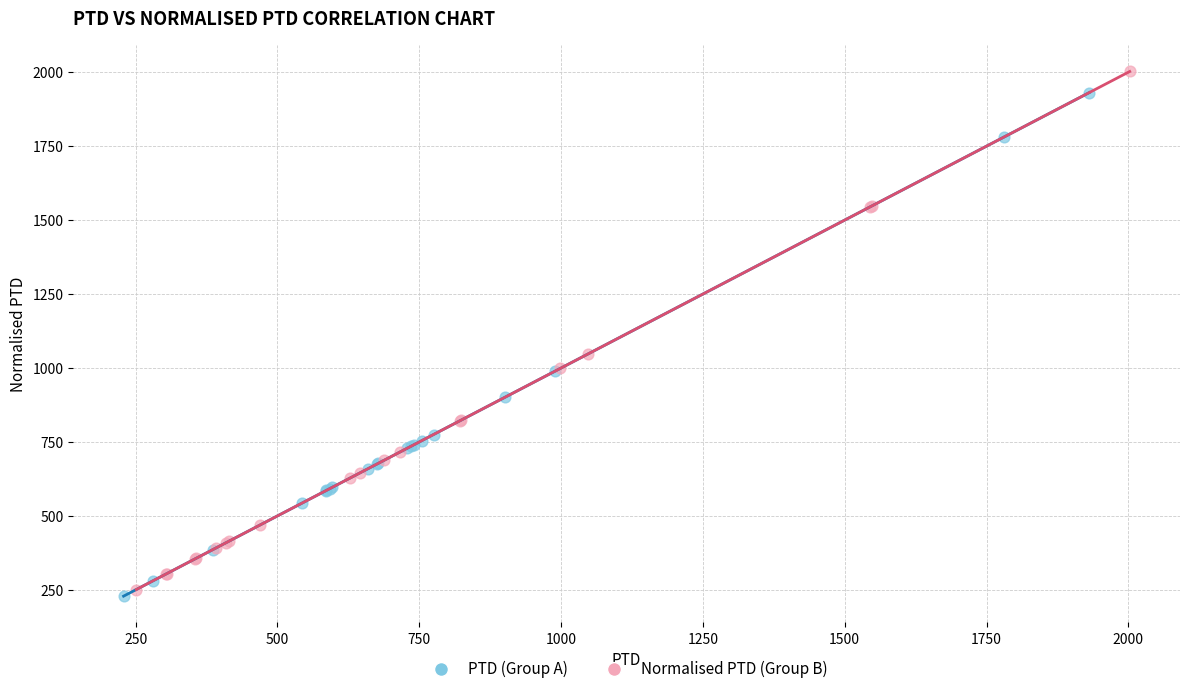

Which series has the largest Y range (max minus min)?

Normalised PTD (Group B)